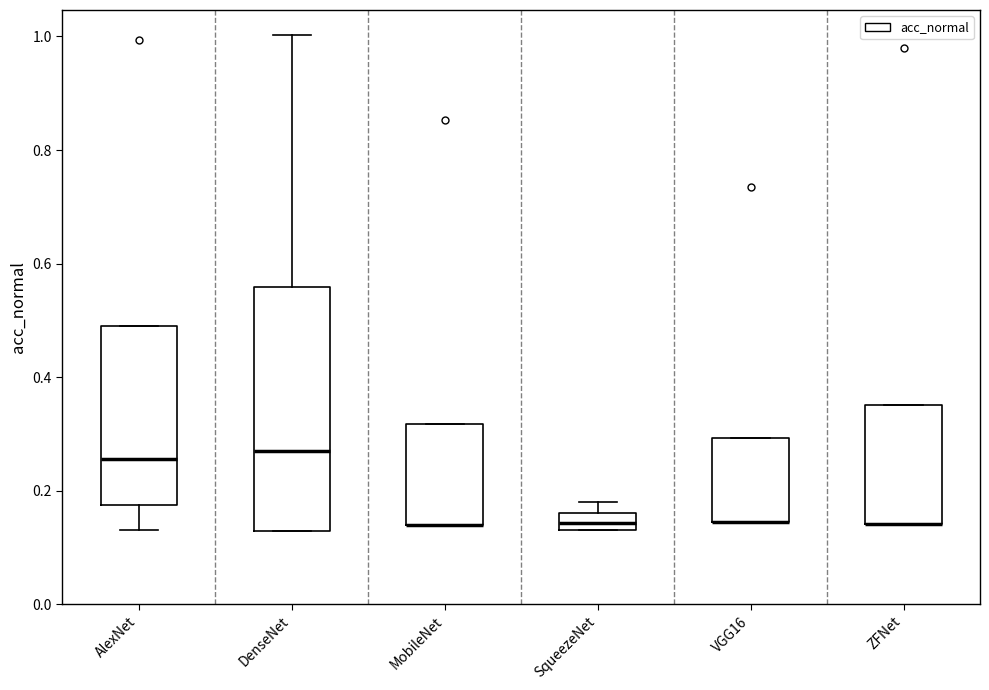

Comparing the boxes themselves (not the whiskers), which one is the tallest?

DenseNet